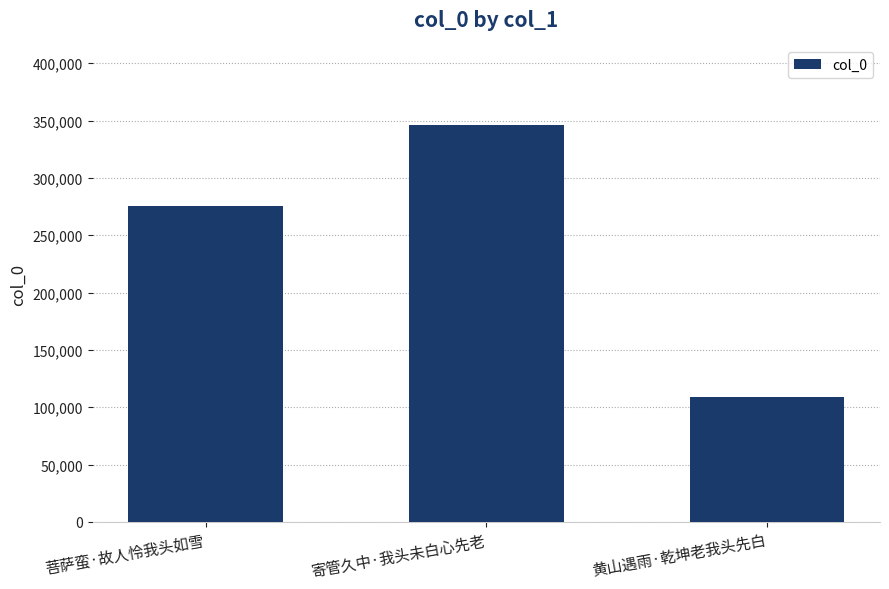

How many values are between 109189 and 346288?

3